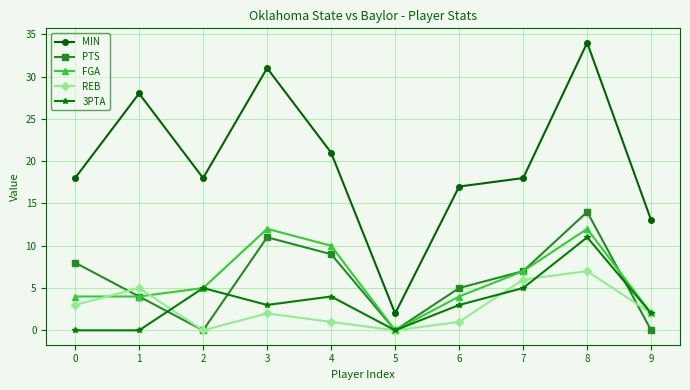

What value does the MIN series have at 8?

34